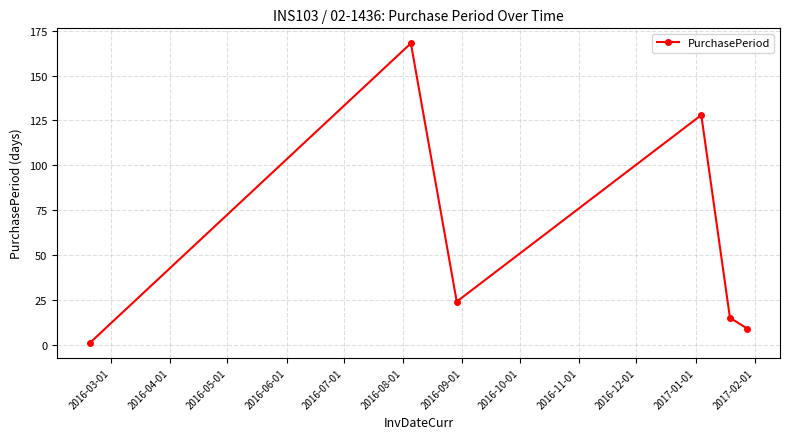

What is the average value?

58